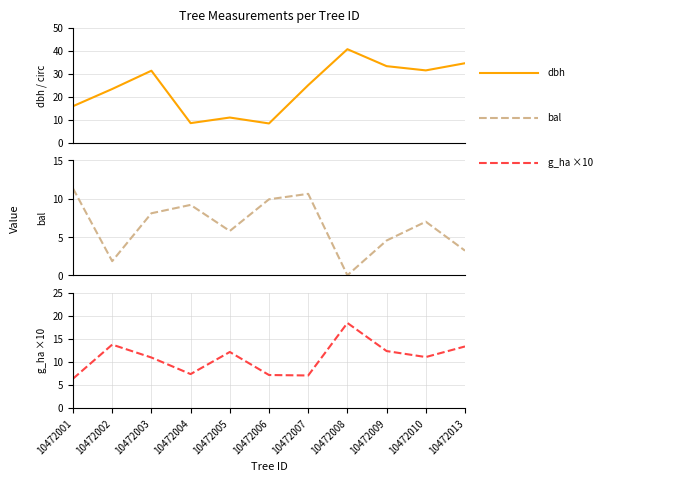

Which series has the largest range (max minus min)?

dbh